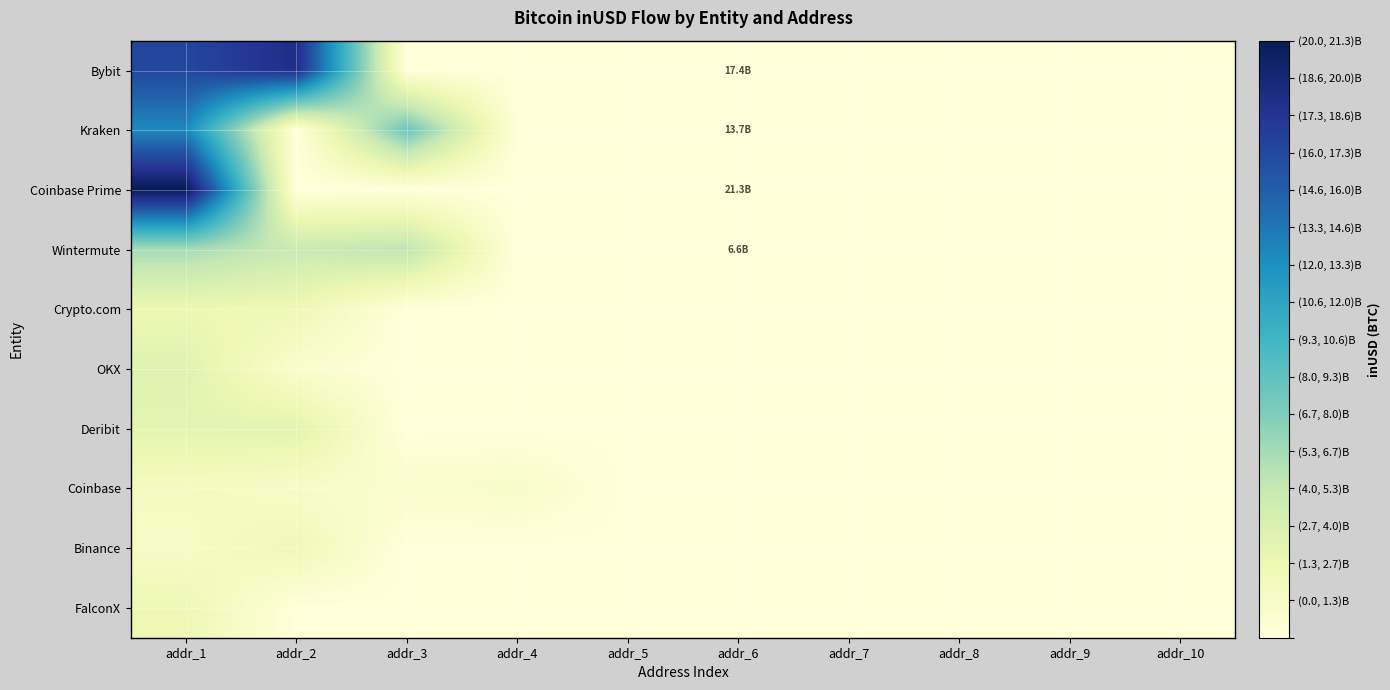

Which category has the highest value across all series?

addr_1